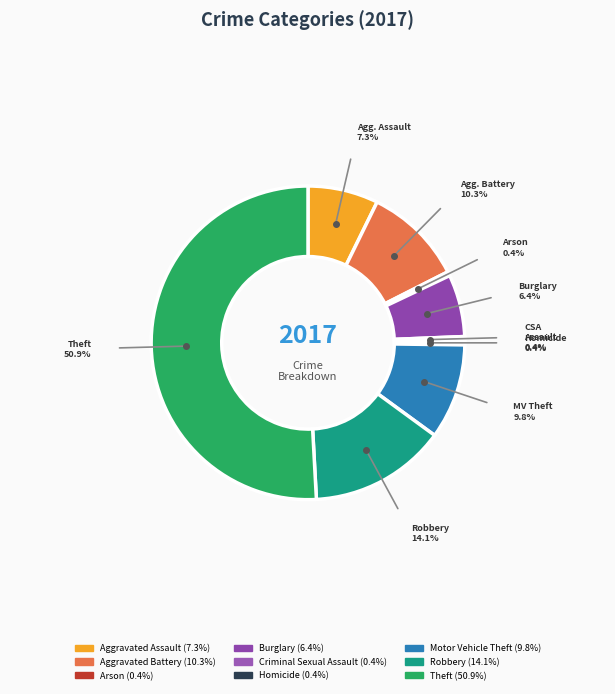

How many slices are in this pie chart?

9